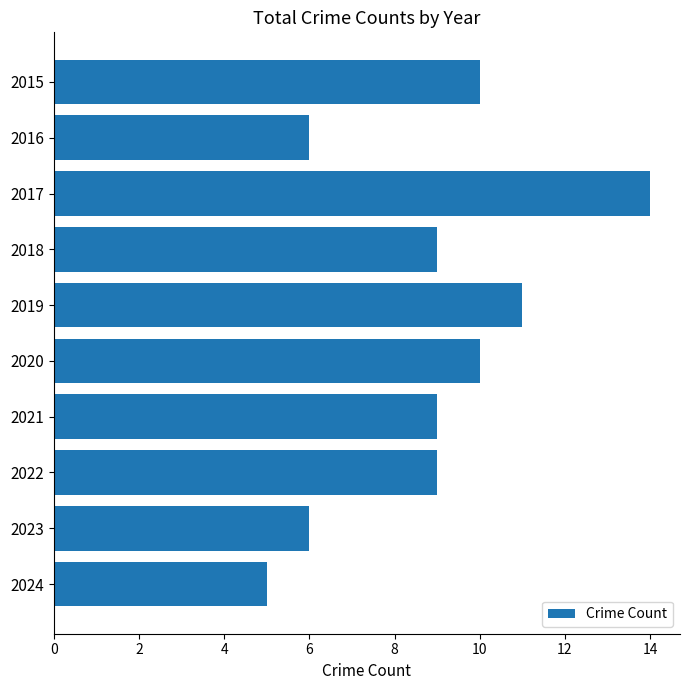

Reading bottom to top, extract all data points from this chart.

2024=5	2023=6	2022=9	2021=9	2020=10	2019=11	2018=9	2017=14	2016=6	2015=10